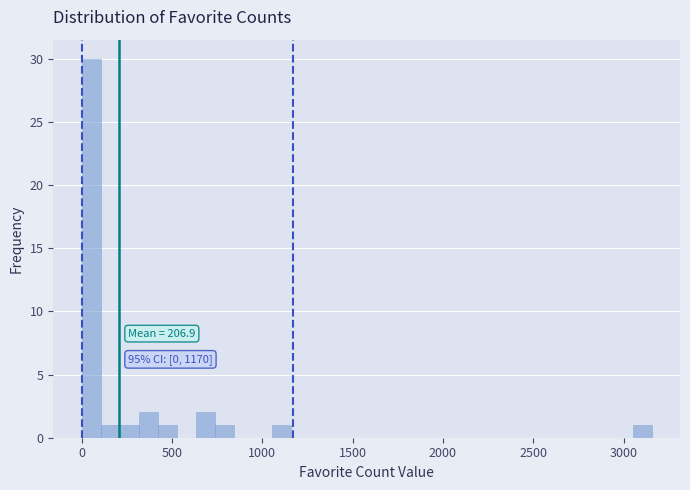

Read against the x-axis, roughly where is the centre of the tallest bar?

50